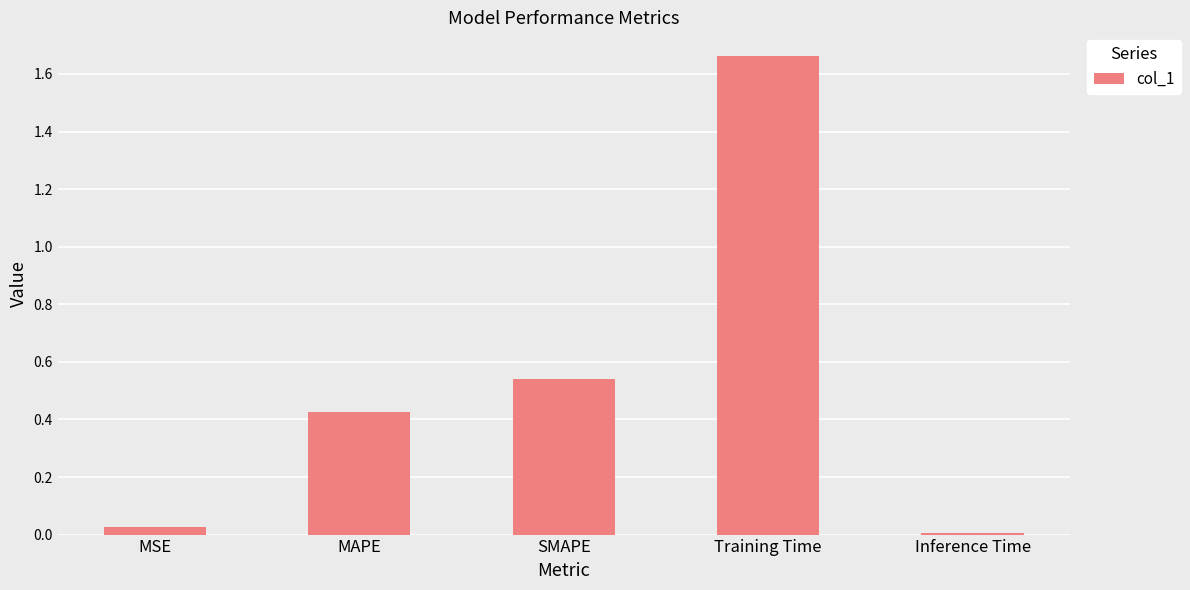

Rank the categories by value from lowest to highest.

Inference Time, MSE, MAPE, SMAPE, Training Time